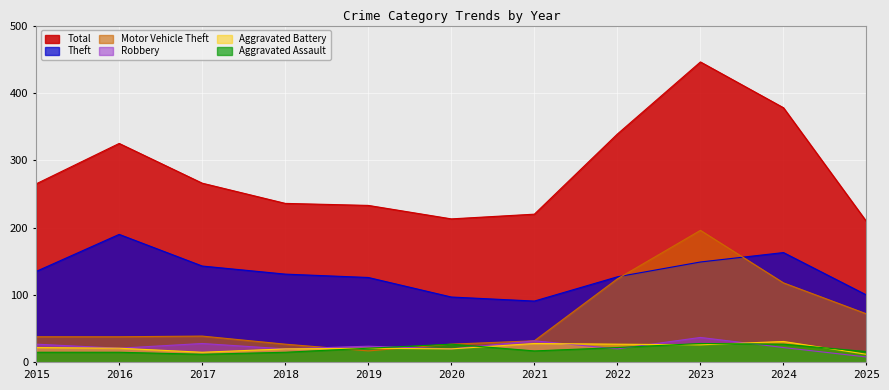

Read the Motor Vehicle Theft value at 2025.

72